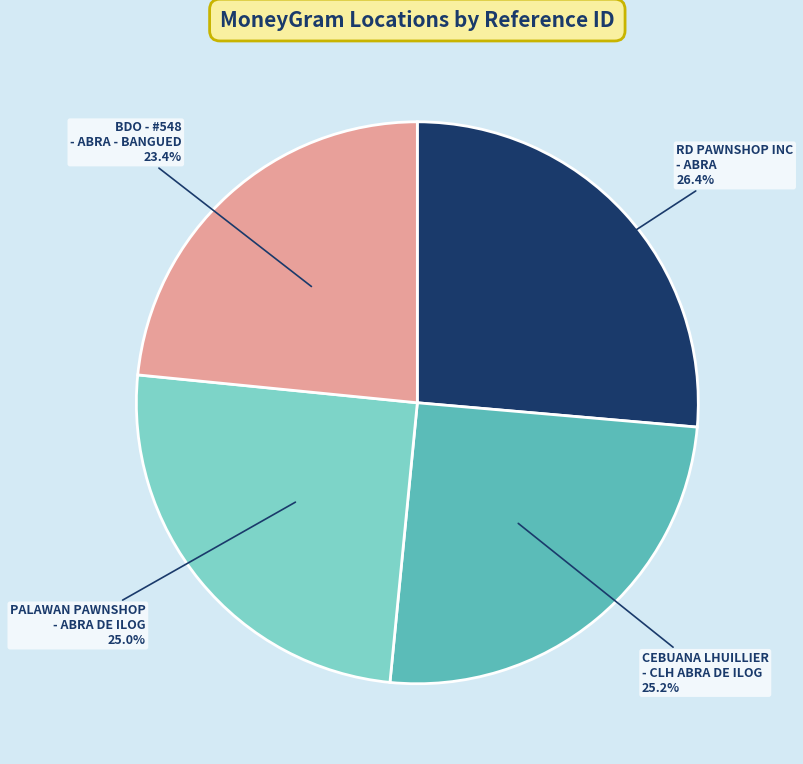

Is there a majority slice in this chart?

No